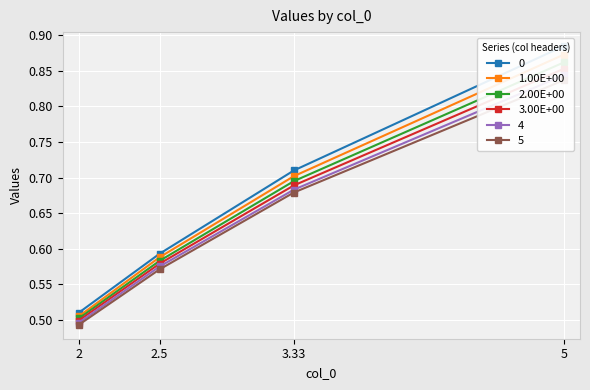

List the labels in order of 2.00E+00 value, smallest first.

2, 2.5, 3.33, 5